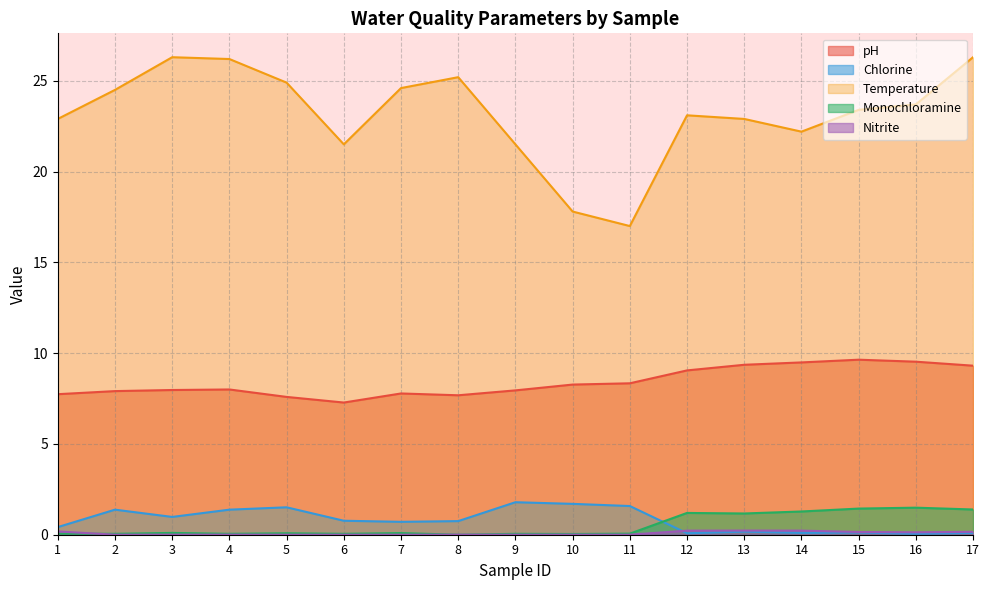

What is the maximum value for Temperature?

26.3